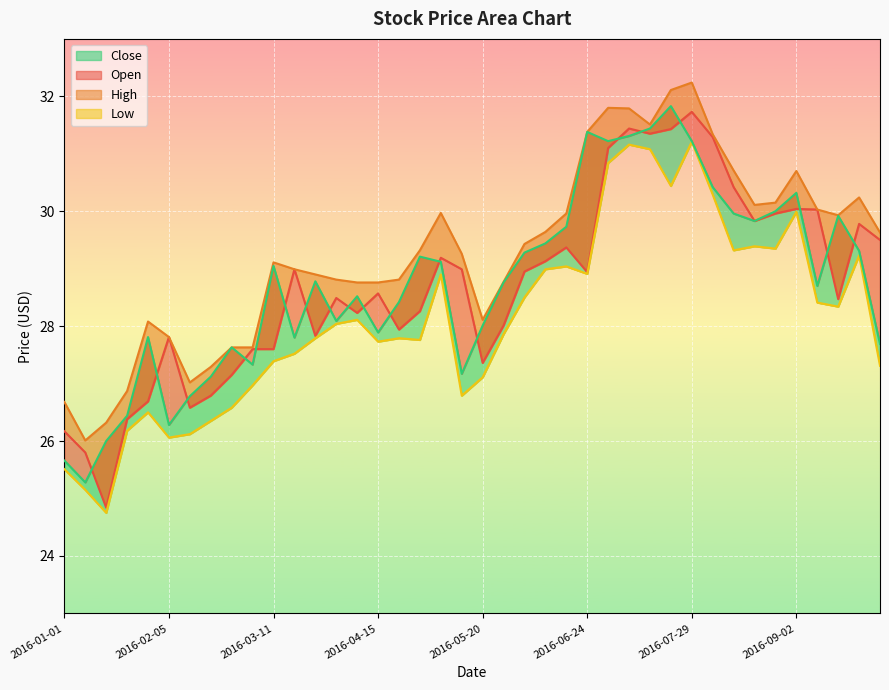

What is the approximate value of High at 2016-07-22?

32.1